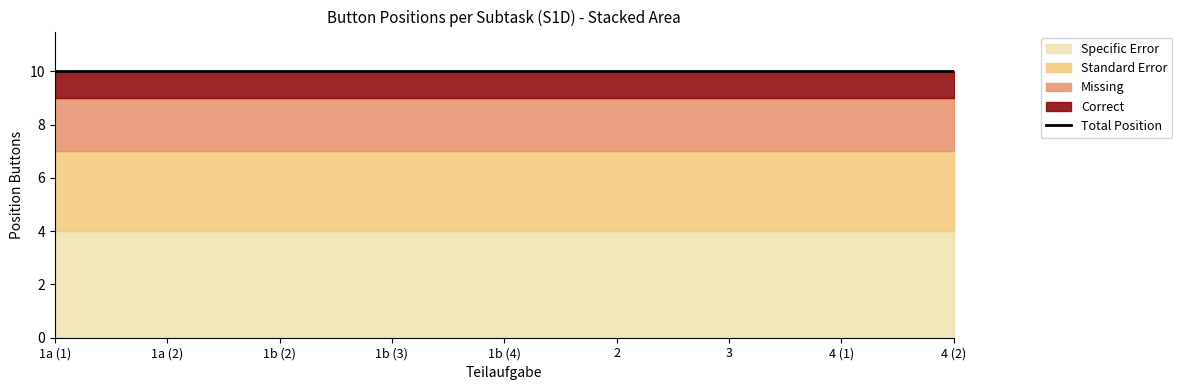

At 4 (1), list the series in order from largest to smallest.

Specific Error, Standard Error, Missing, Correct